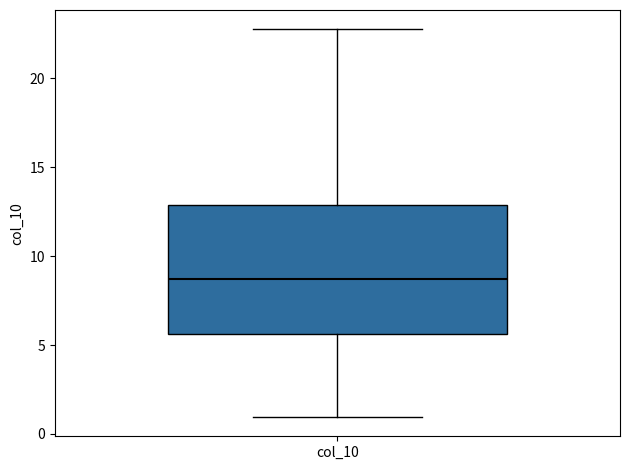

Transcribe this box plot: give where the median line is, the range the box spans, and where the two whiskers end, as read against the y-axis. The values are not printed on the chart, so give them approximately, as read against the axis.

median 8.5, box 5.5 to 13.0, whiskers 1.0 to 23.0